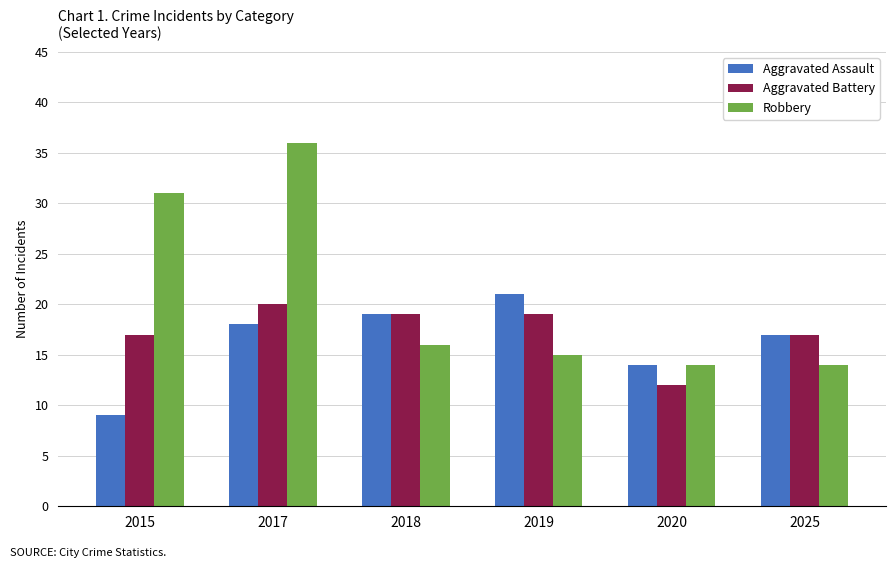

Which series has the largest total across all categories?

Robbery